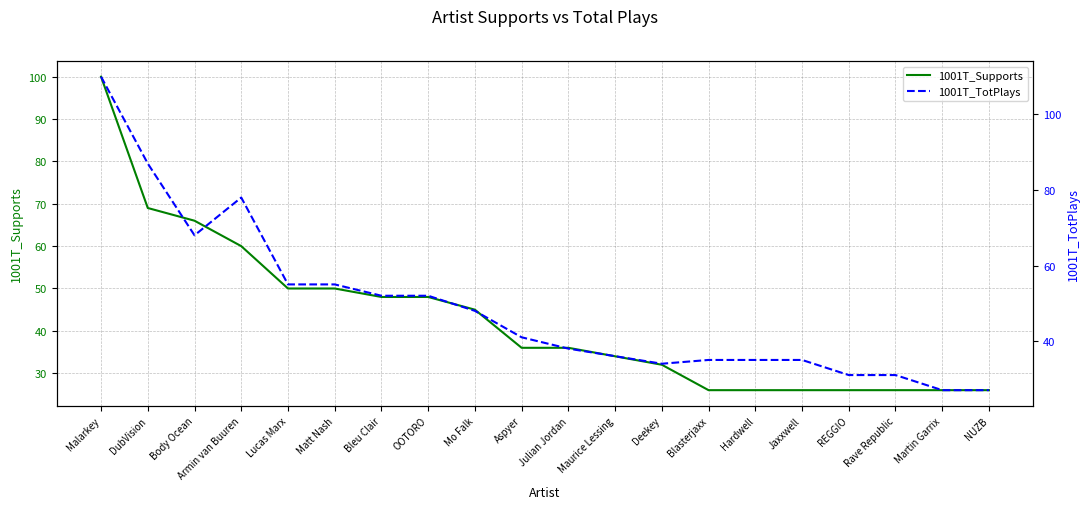

What is the average value of the 1001T_Supports series?

43